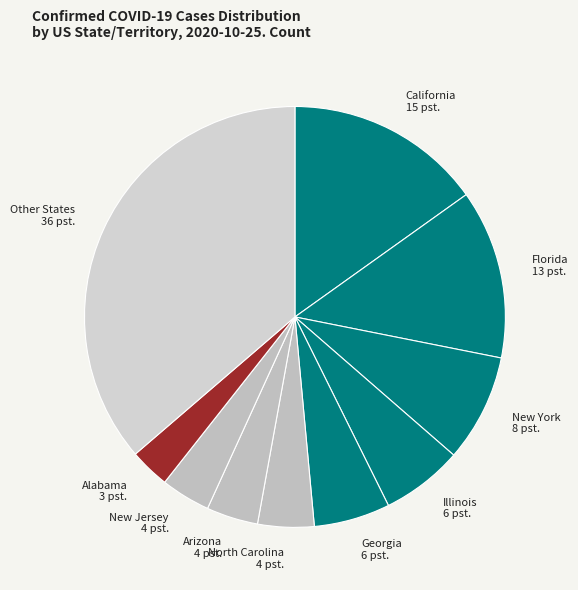

Approximately how many times larger is the value at Arizona compared to Illinois?

0.6